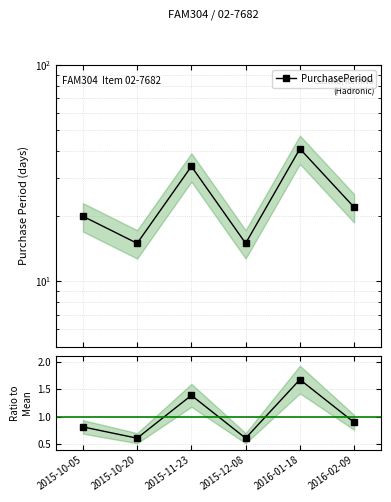

True or false: Ratio to Mean has more than 2 points higher than both neighbors.

False